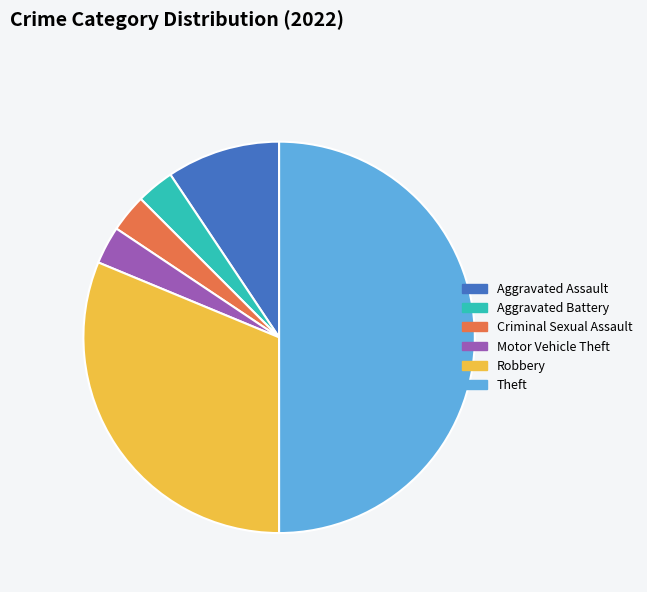

The Robbery slice represents 31% of the pie. True or false?

True